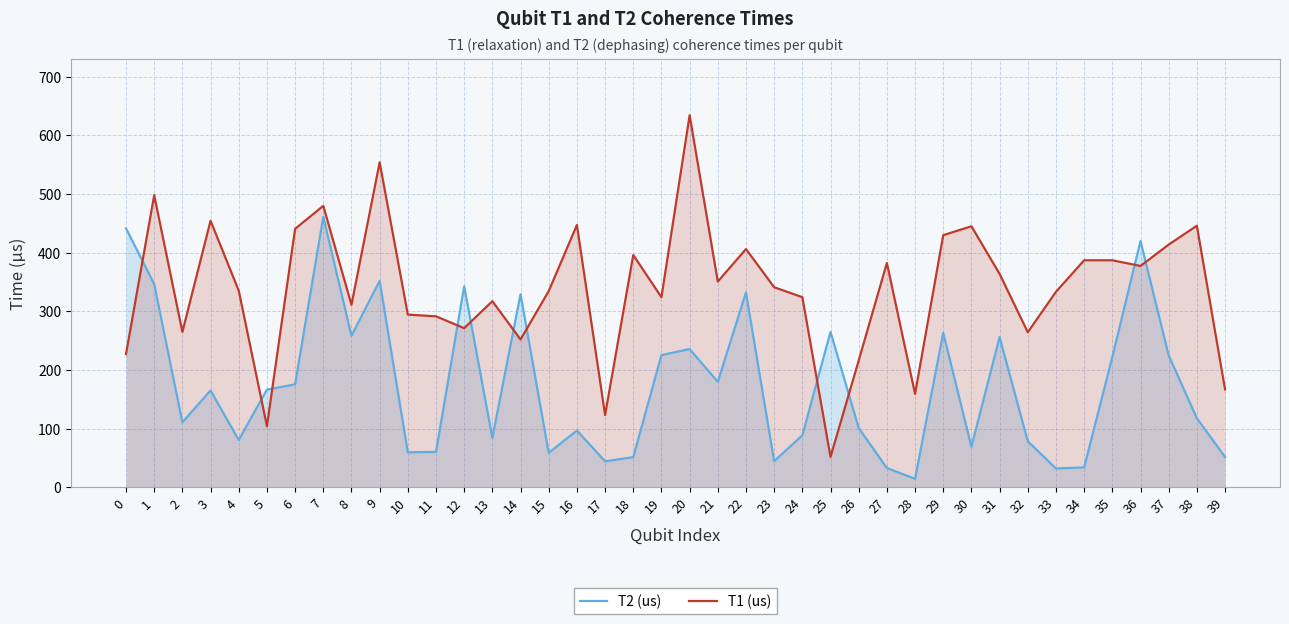

Which label corresponds to the largest value in the chart?

20